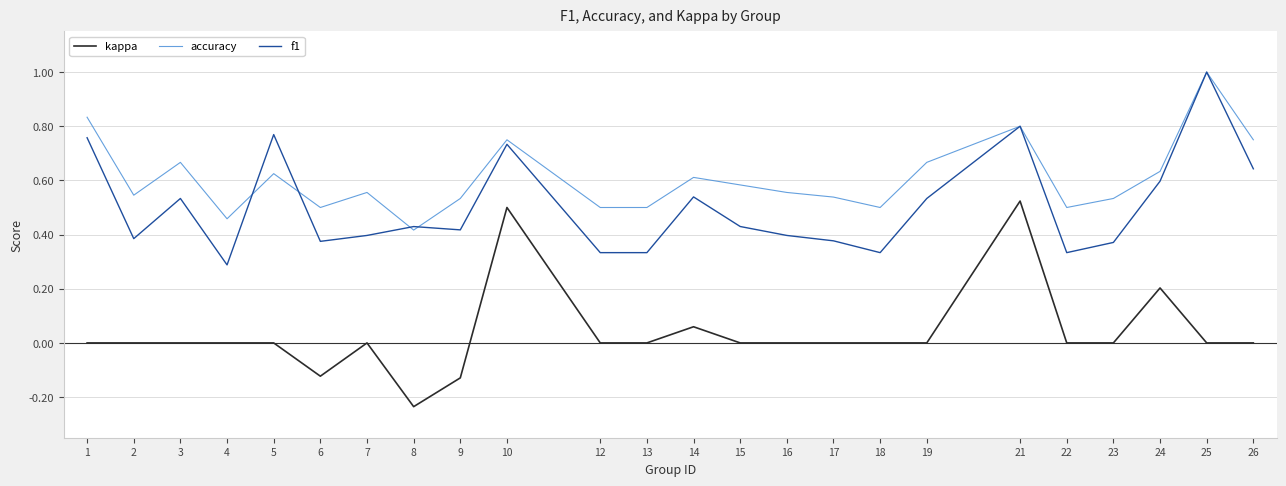

Is the value of kappa at 1 greater than the value of f1 at 8?

No